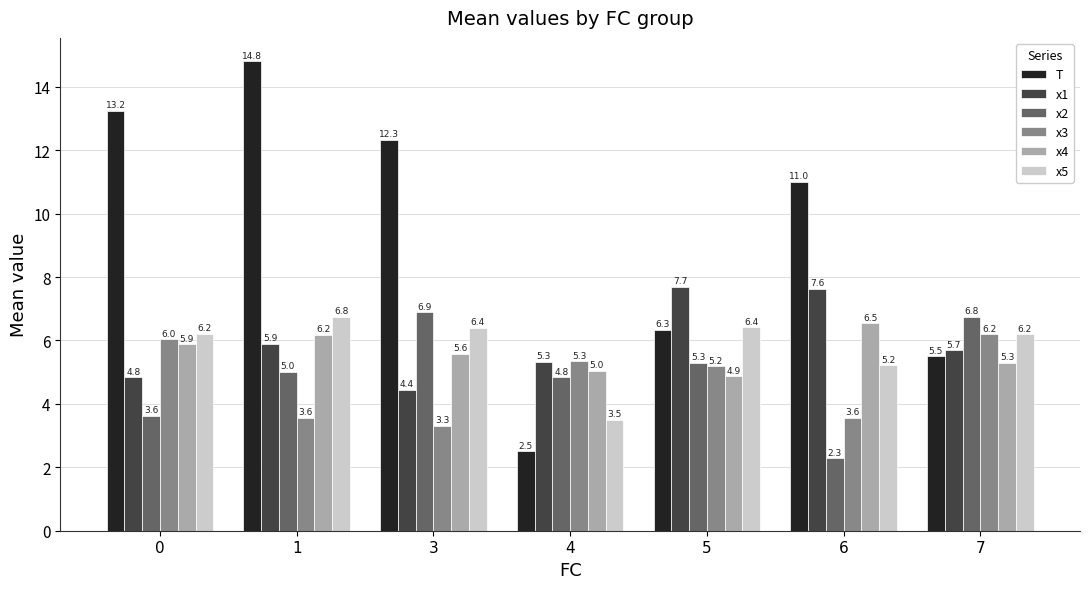

How many bars are there in each group?

6